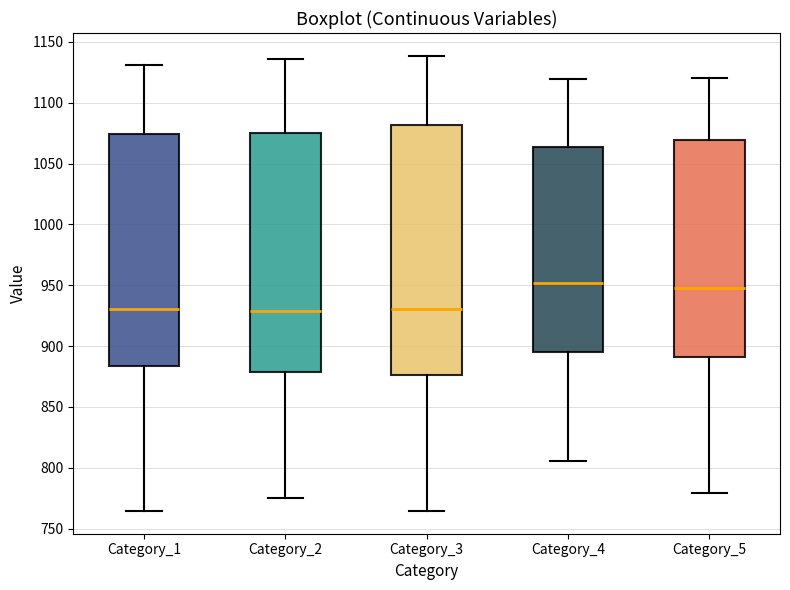

Comparing the boxes themselves (not the whiskers), which one is the tallest?

Category_3